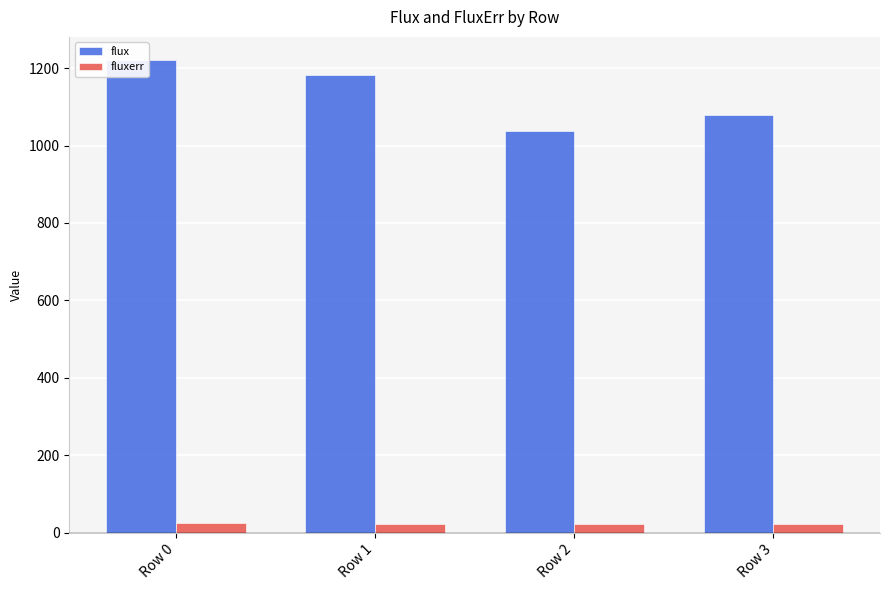

What is the difference between the highest and lowest values at Row 2?

1016.3